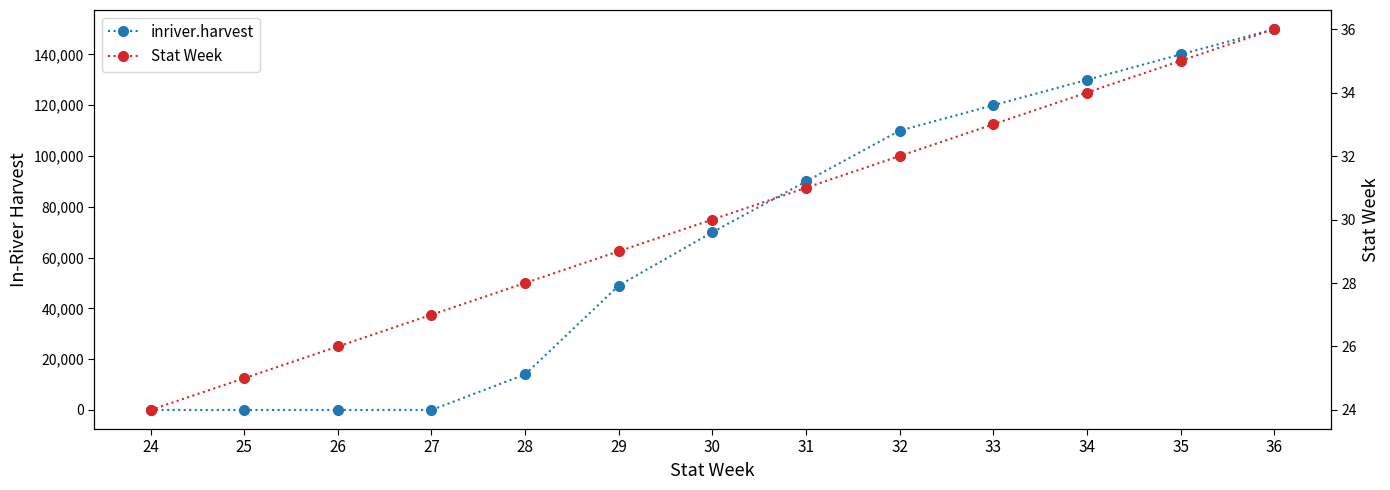

What is the greatest value displayed?

150000